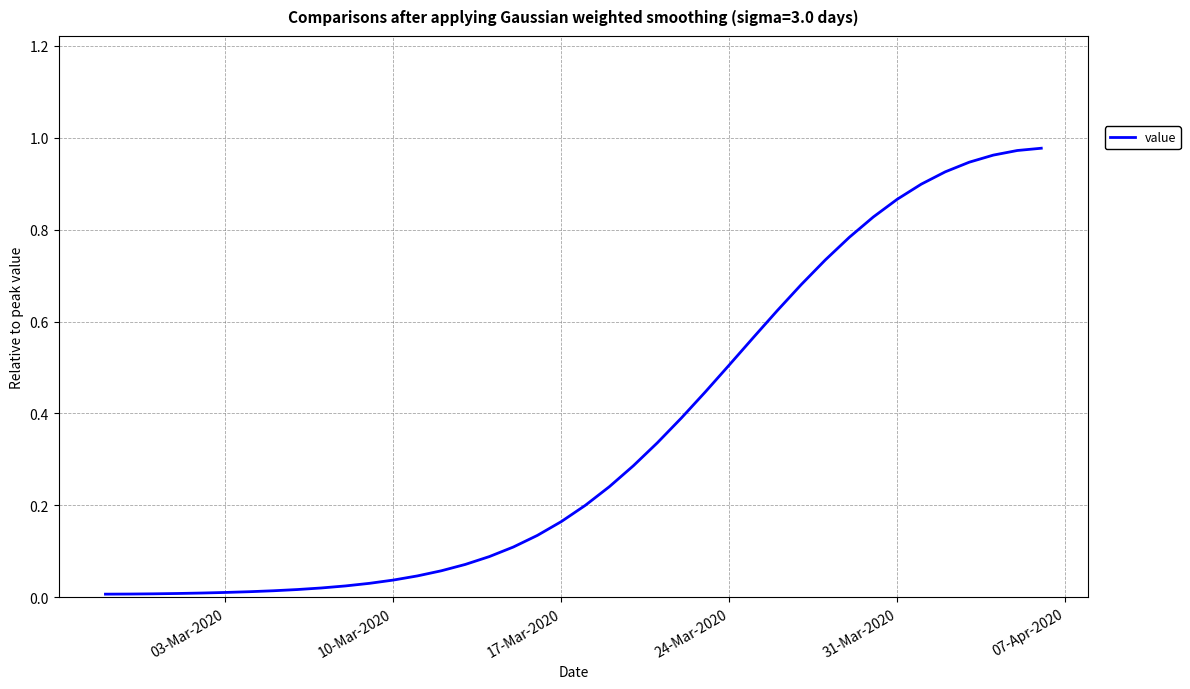

Is it true that the value at 31-Mar-2020 is 0.3?

False